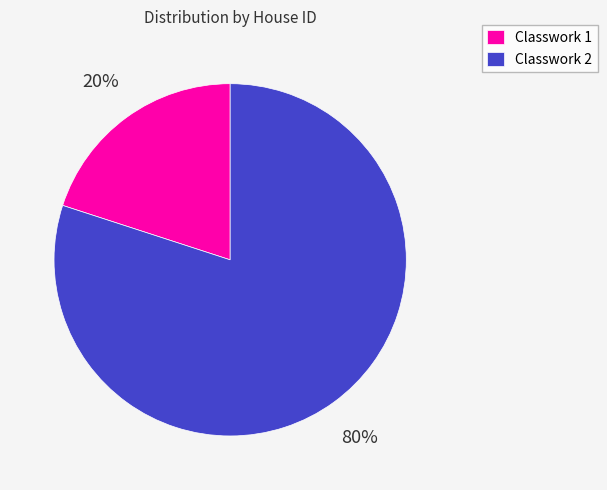

Rank the categories by value from lowest to highest.

Classwork 1, Classwork 2